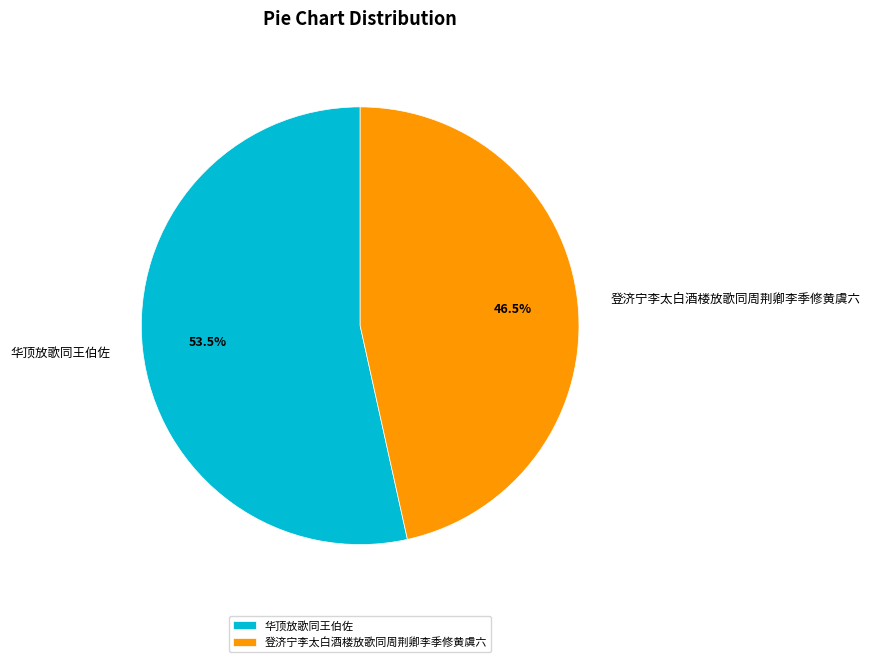

Is there a majority slice in this chart?

Yes